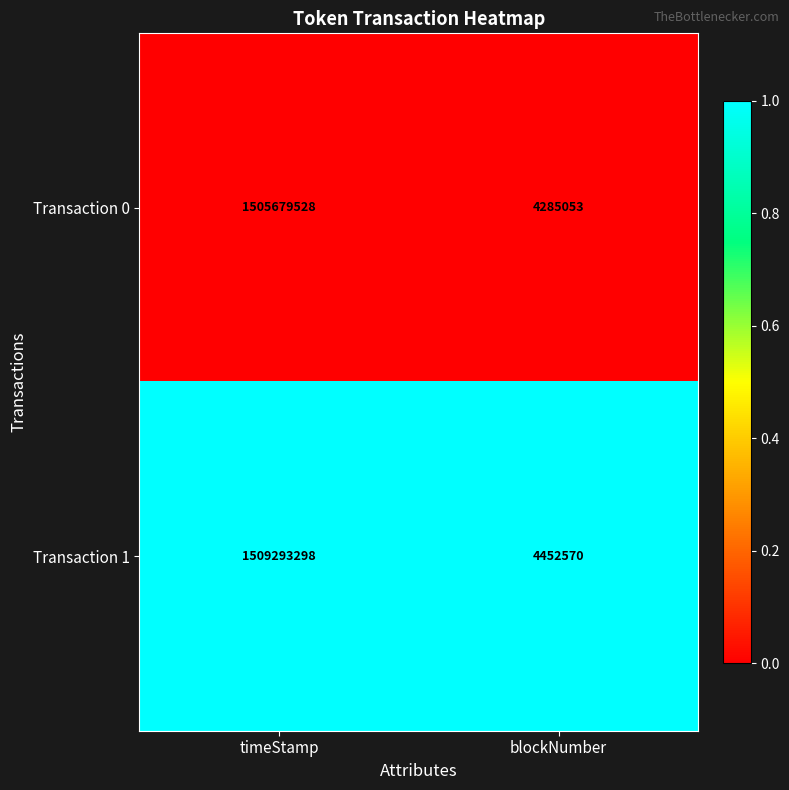

What is the maximum value for Transaction 1?

1509293298